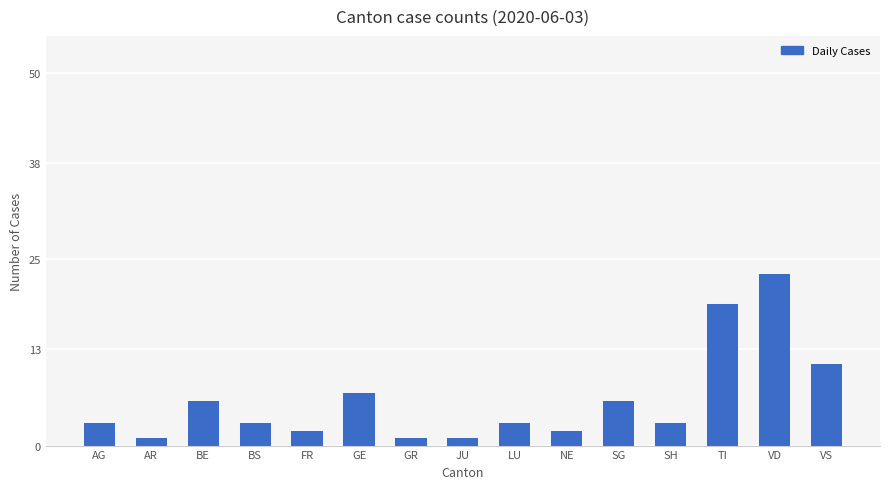

What is the maximum value shown in the chart?

23